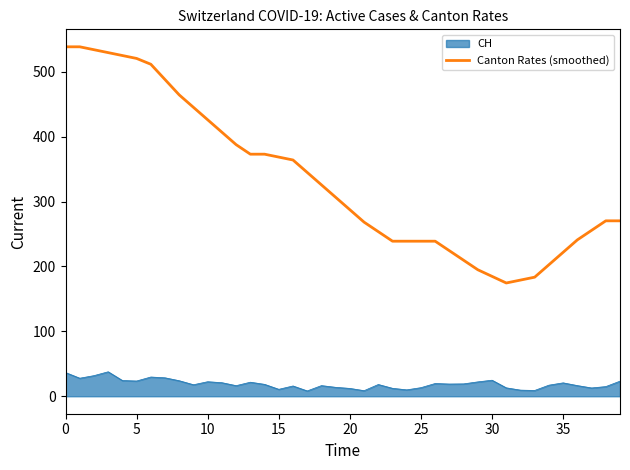

What is the difference between the maximum and minimum values in the CH series?

29.5